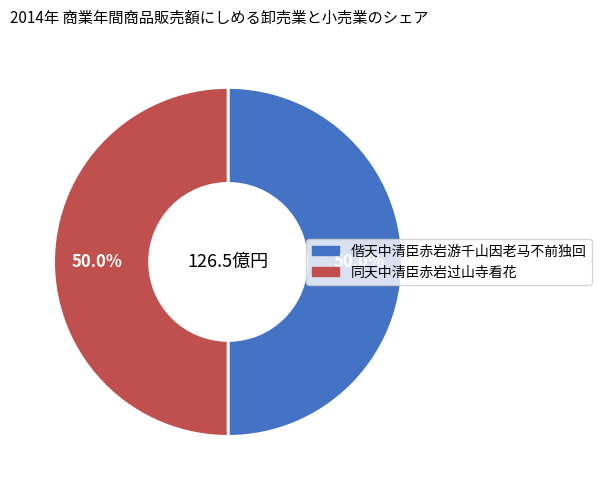

How much of the chart is everything except 偕天中清臣赤岩游千山因老马不前独回?

50.0%